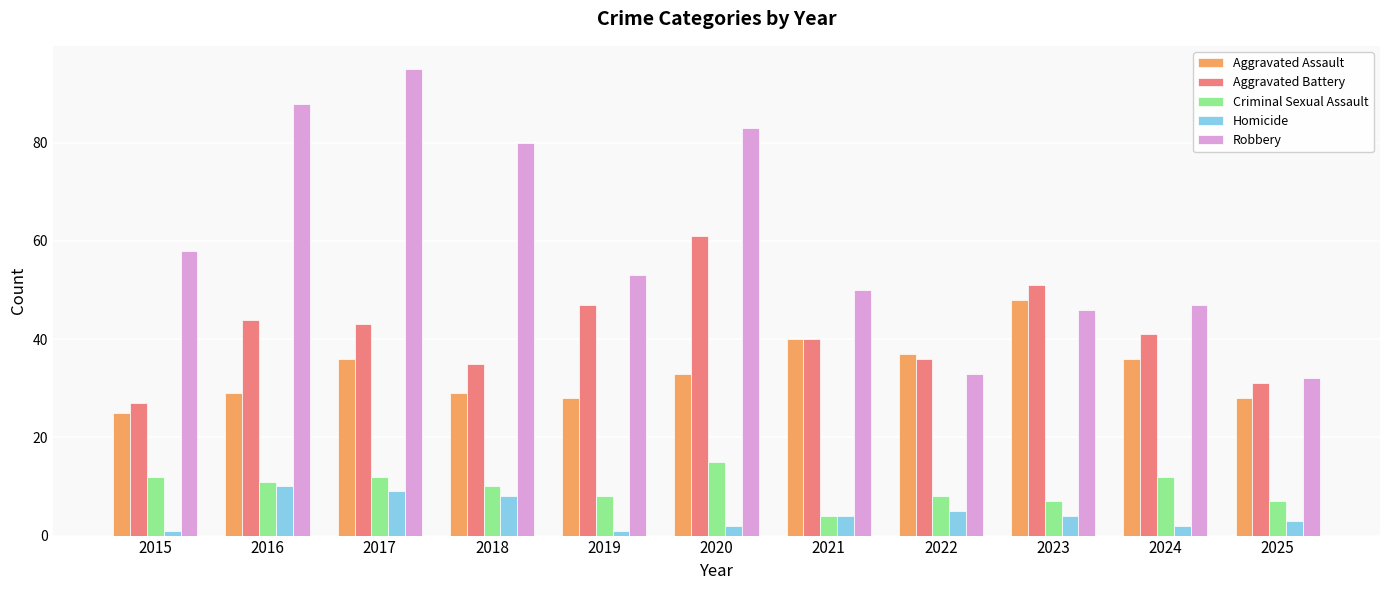

What are all the series names shown in the legend?

Aggravated Assault, Aggravated Battery, Criminal Sexual Assault, Homicide, Robbery